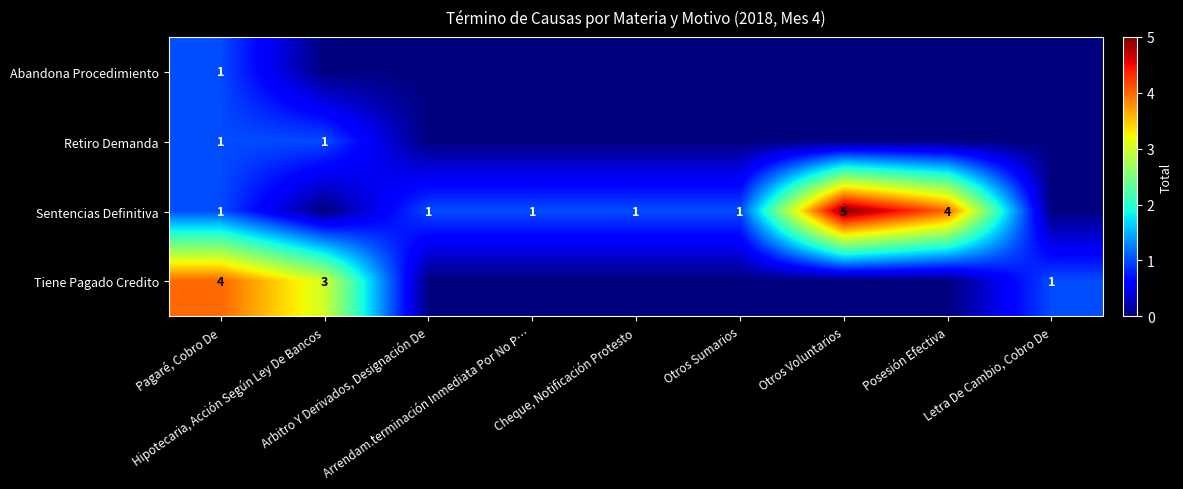

At Cheque, Notificación Protesto, list the series in order from smallest to largest.

Abandona Procedimiento, Retiro Demanda, Tiene Pagado Credito, Sentencias Definitiva